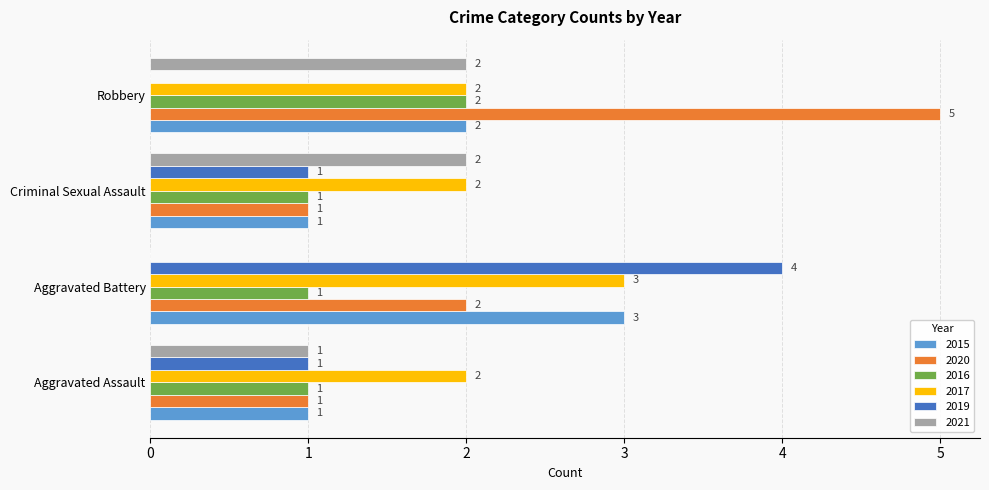

How many categories are shown in the chart?

4